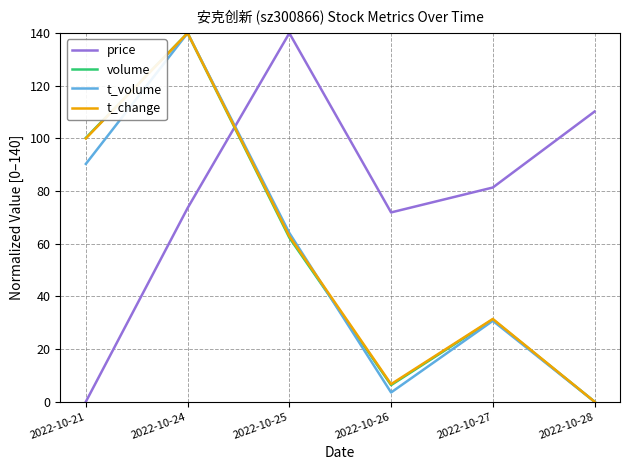

True or false: volume and t_volume cross at least once.

True